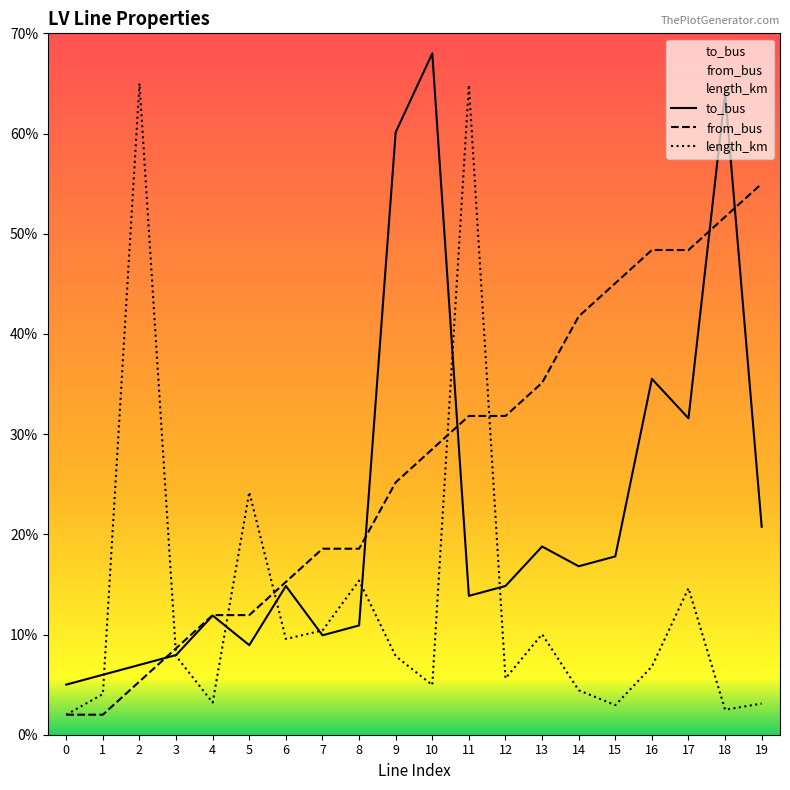

True or false: length_km has more than 0 interior local peaks.

True